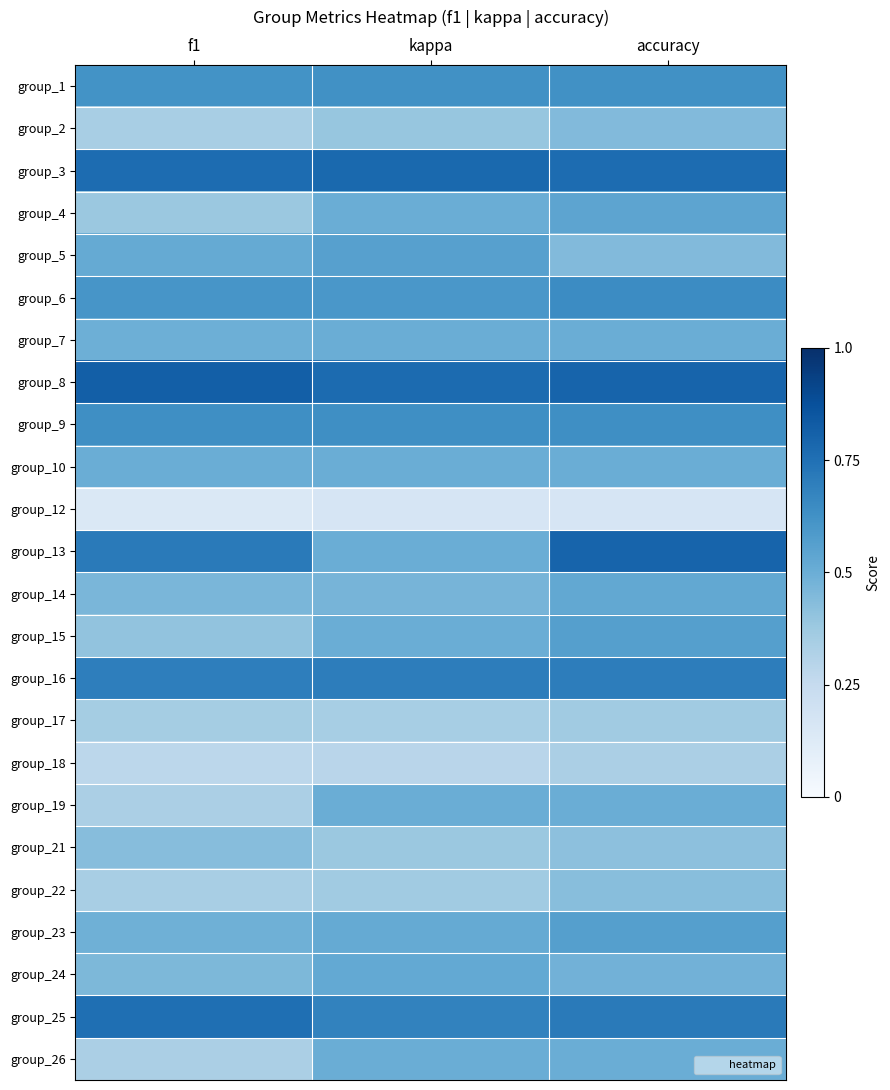

Count the number of categories in the chart.

3